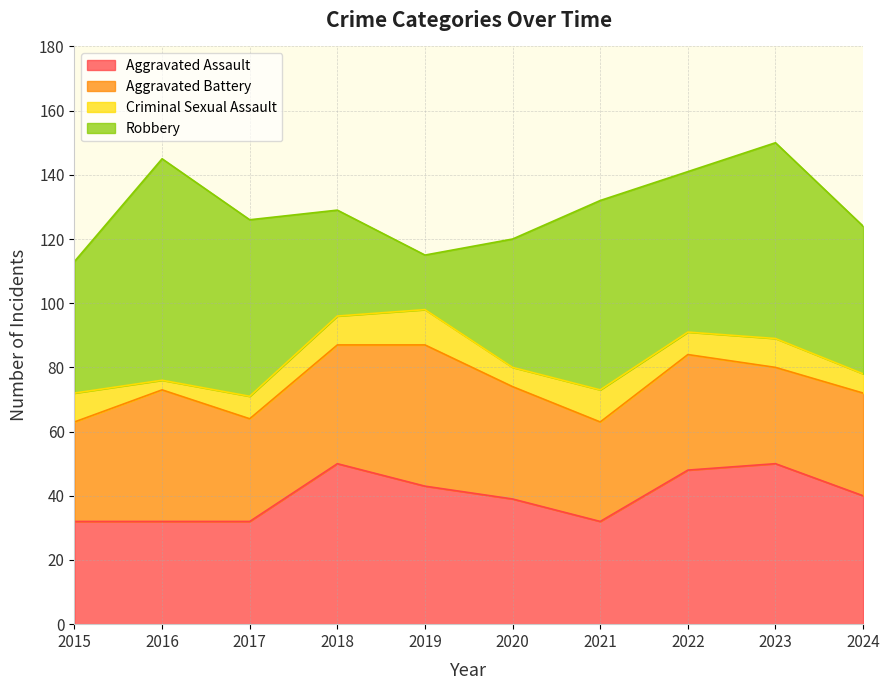

Which category has the highest value across all series?

2016